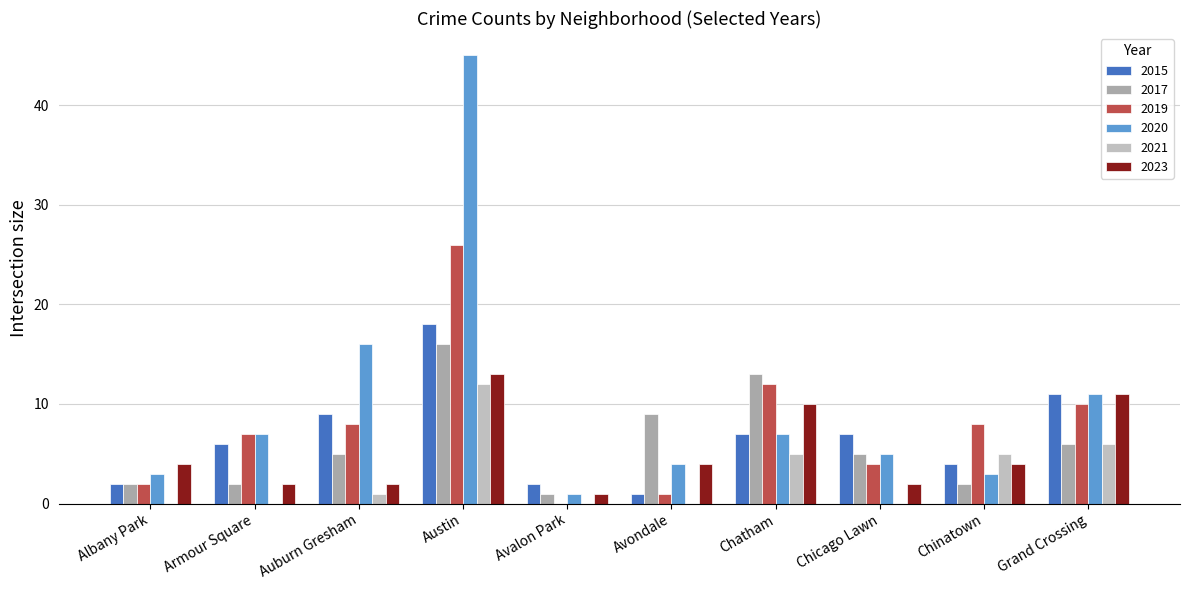

Count the number of data series in this chart.

6